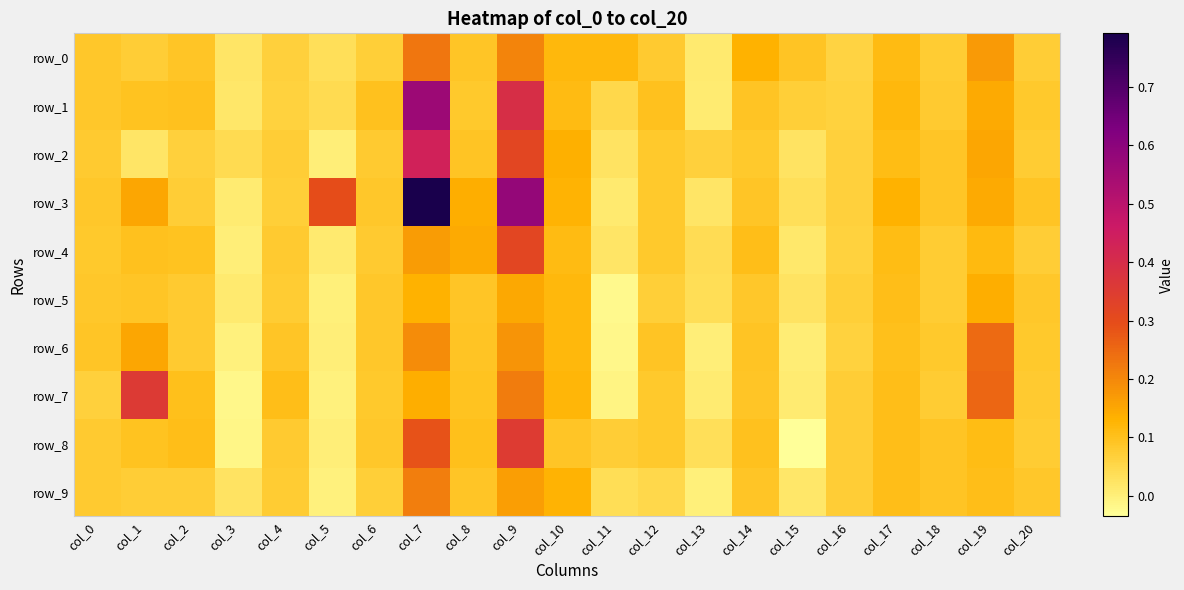

What is the difference between the row_8 values at col_9 and col_10?

0.3